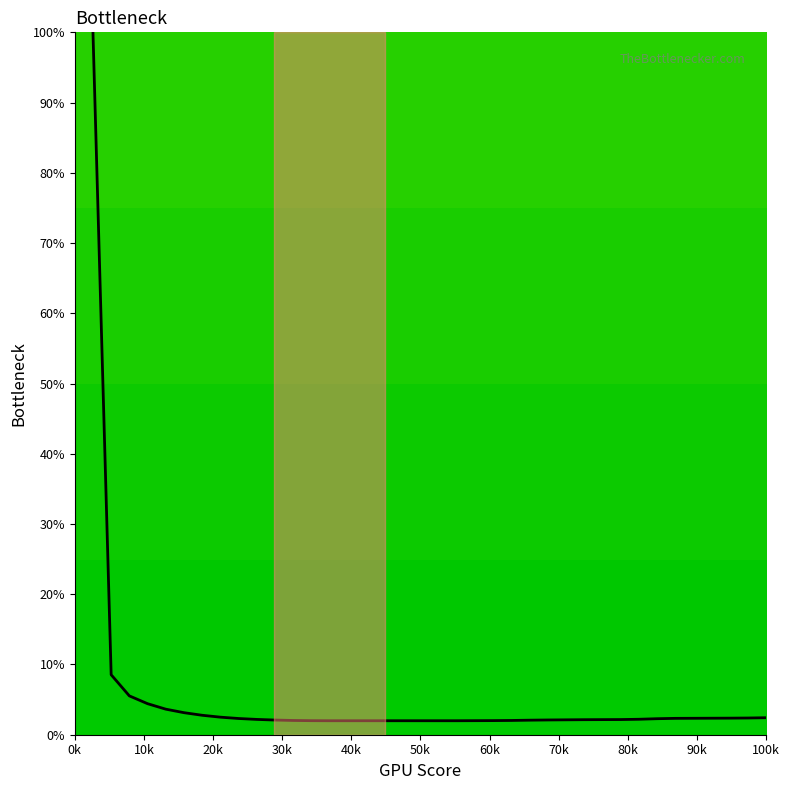

What is the greatest value displayed?

100.0